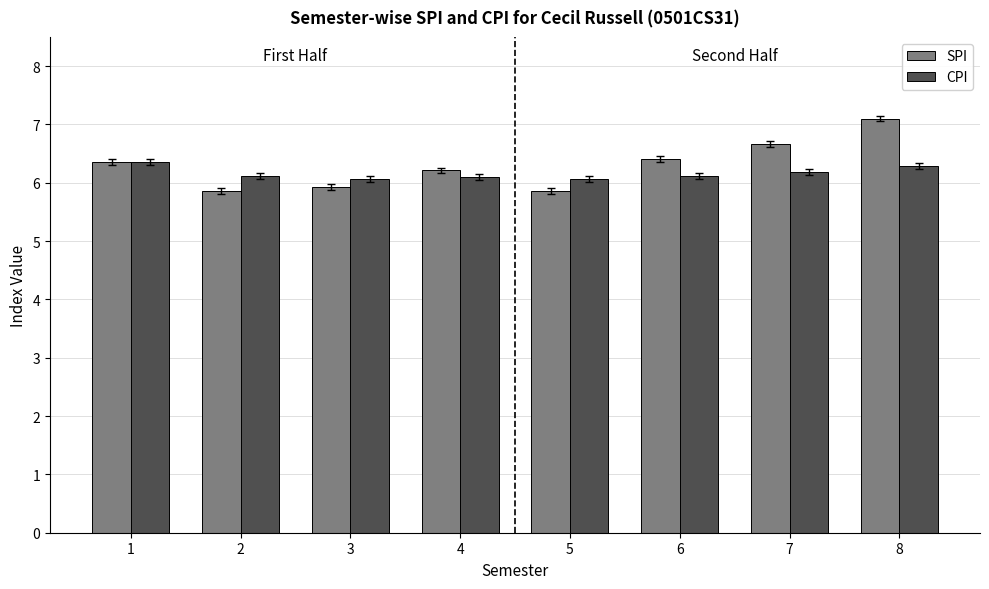

What are all the series names shown in the legend?

SPI, CPI